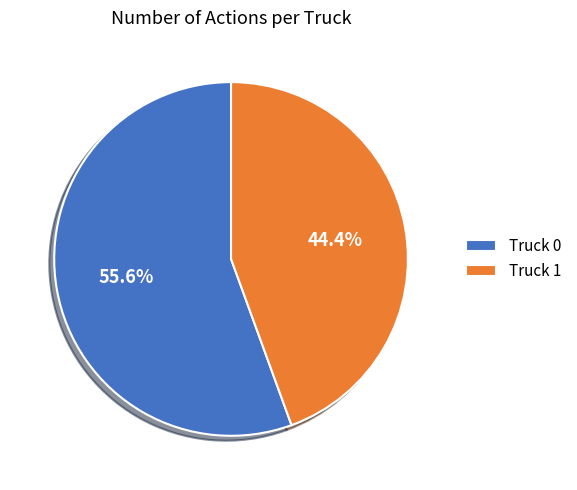

Which has a higher value, Truck 1 or Truck 0?

Truck 0